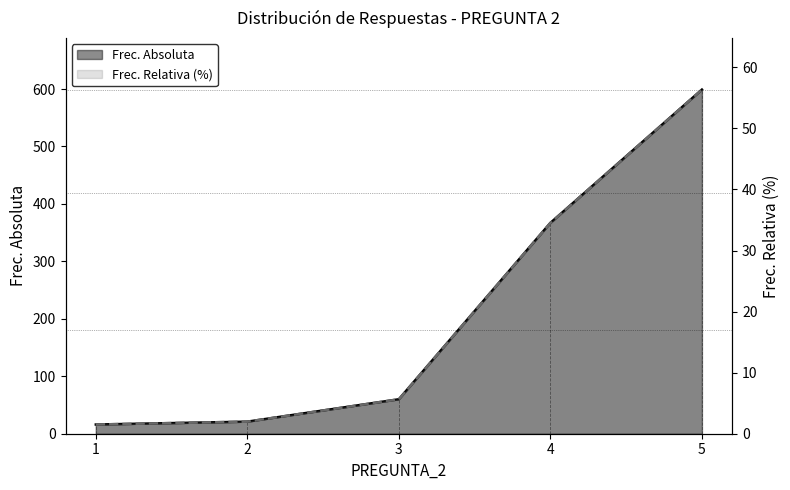

Reading left to right, what are all the values shown in this chart?

Frec. Absoluta: 16.0	21.0	60.0	367.0	599.0
Frec. Relativa (%): 1.5	2.0	5.6	34.5	56.4